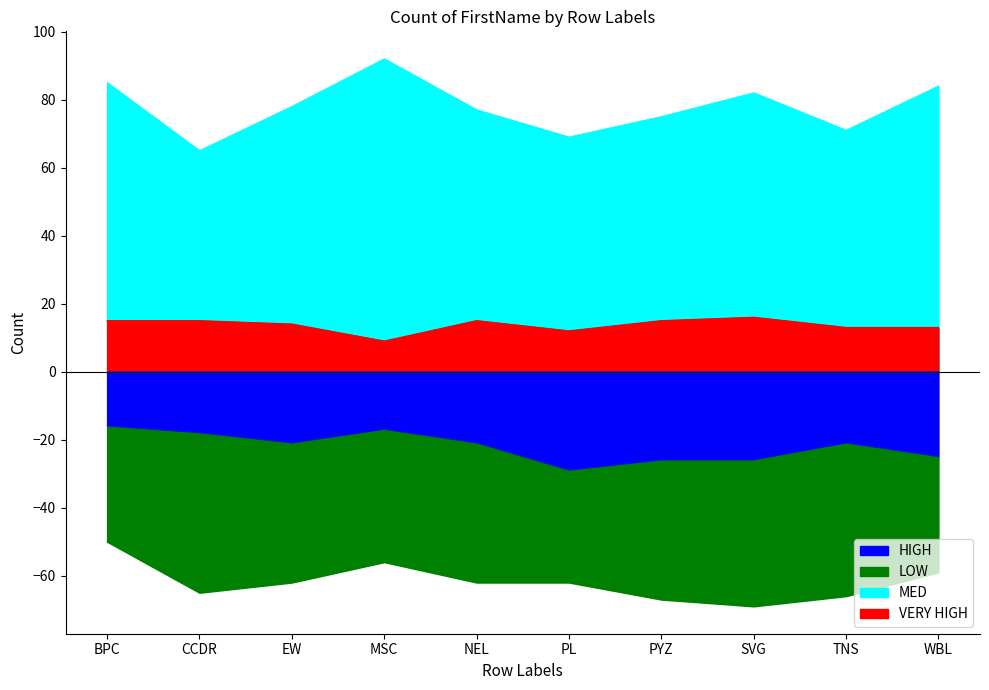

True or false: HIGH and MED intersect in this chart.

False